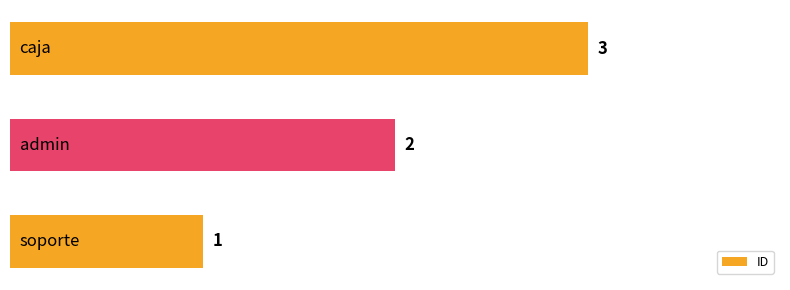

Are the bars horizontal?

Yes